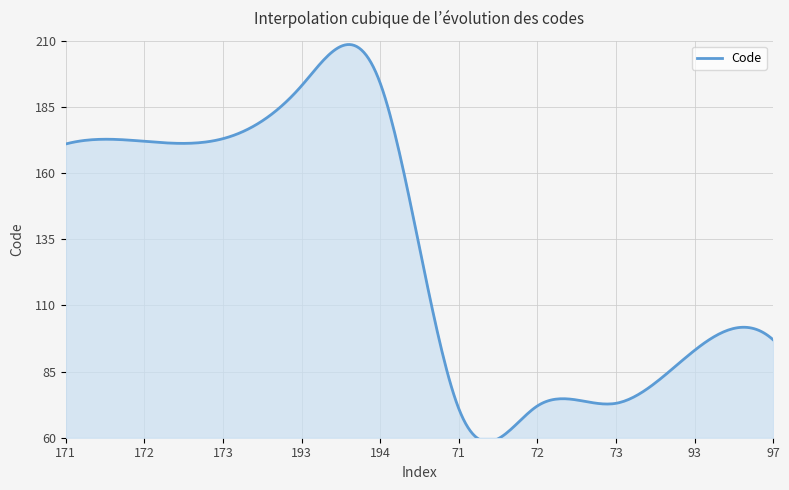

True or false: the data shows 322 at 194.

False